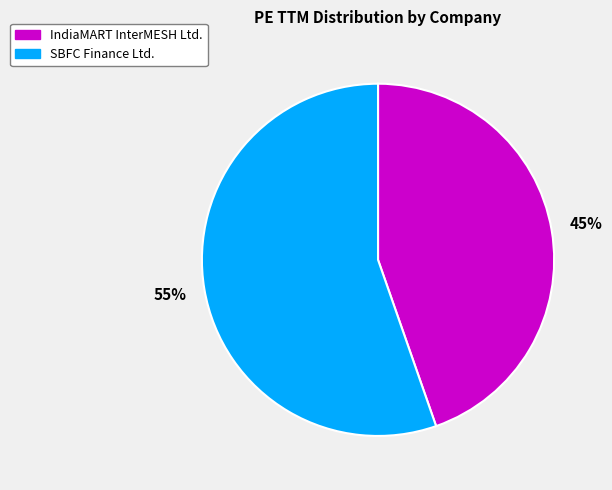

To the nearest percent, what is the average slice percentage?

50%